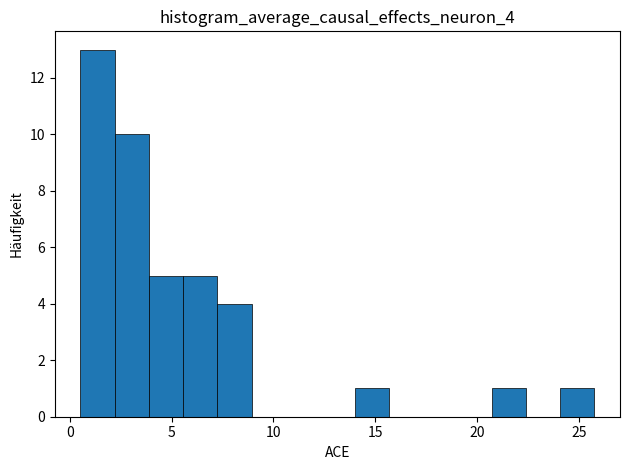

Read against the x-axis, roughly where is the centre of the tallest bar?

1.5